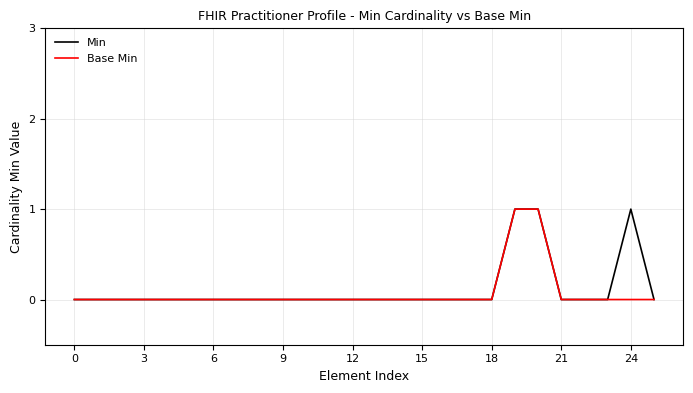

Reading left to right, extract all data points from this chart.

Min: 0	0	0	0	0	0	0	0	0	0	0	0	0	0	0	0	0	0	0	1	1	0	0	0	1	0
Base Min: 0	0	0	0	0	0	0	0	0	0	0	0	0	0	0	0	0	0	0	1	1	0	0	0	0	0